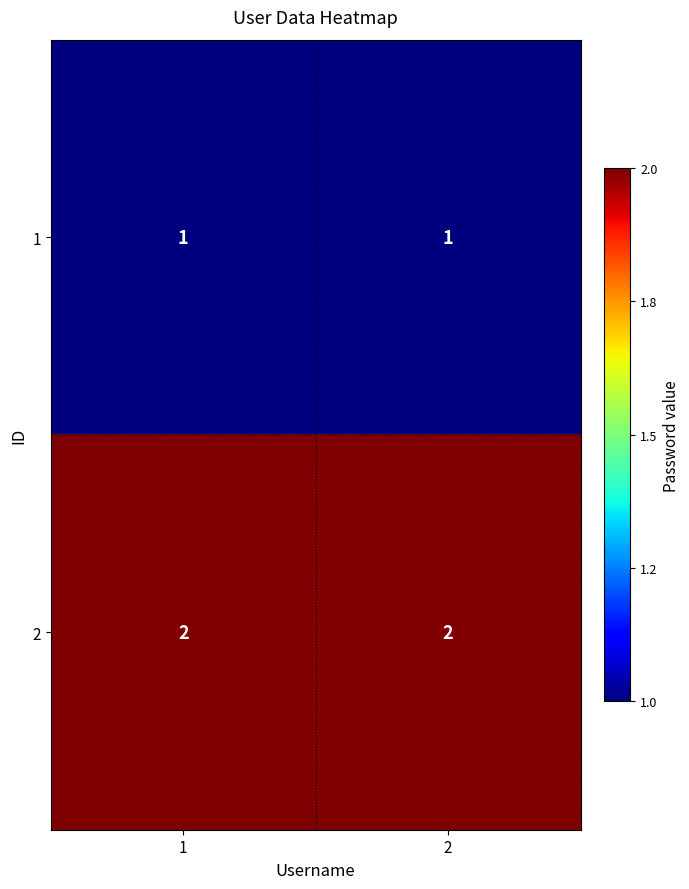

What is the sum of all 2 values?

4